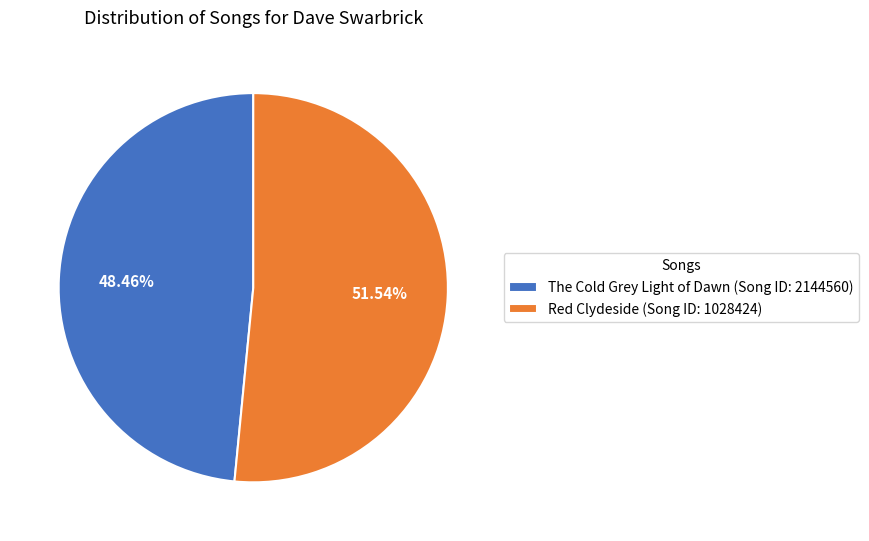

How many slices are in this pie chart?

2